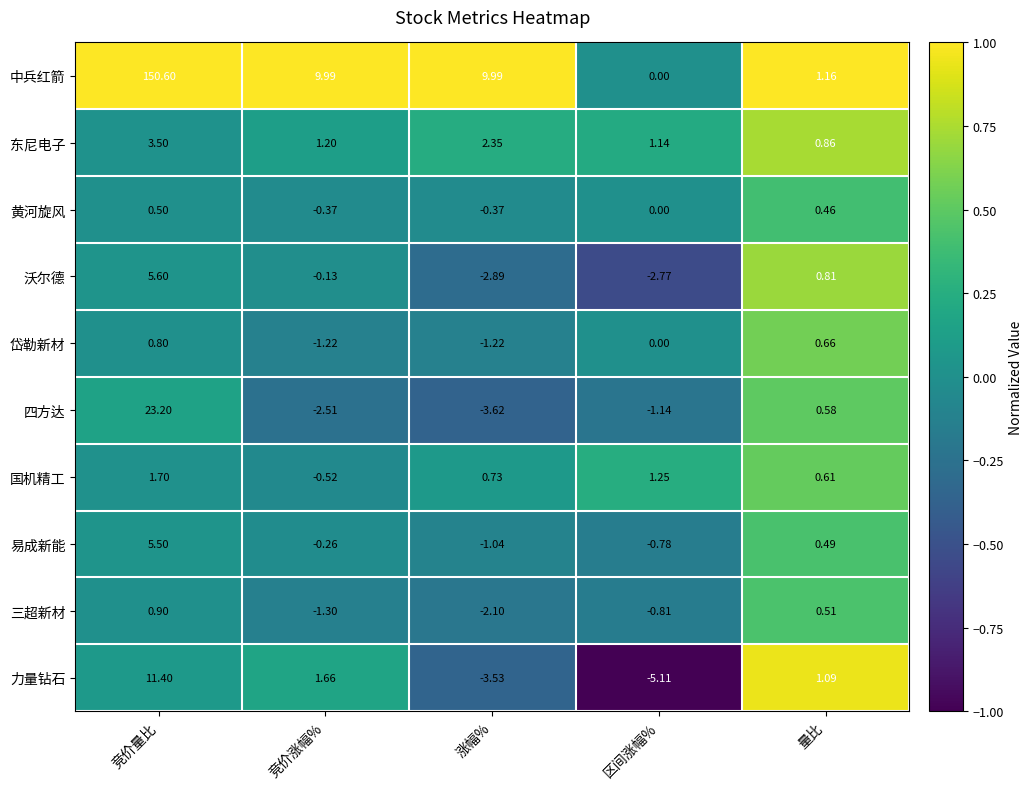

List the series in order of their peak value, highest first.

中兵红箭, 四方达, 力量钻石, 沃尔德, 易成新能, 东尼电子, 国机精工, 三超新材, 岱勒新材, 黄河旋风